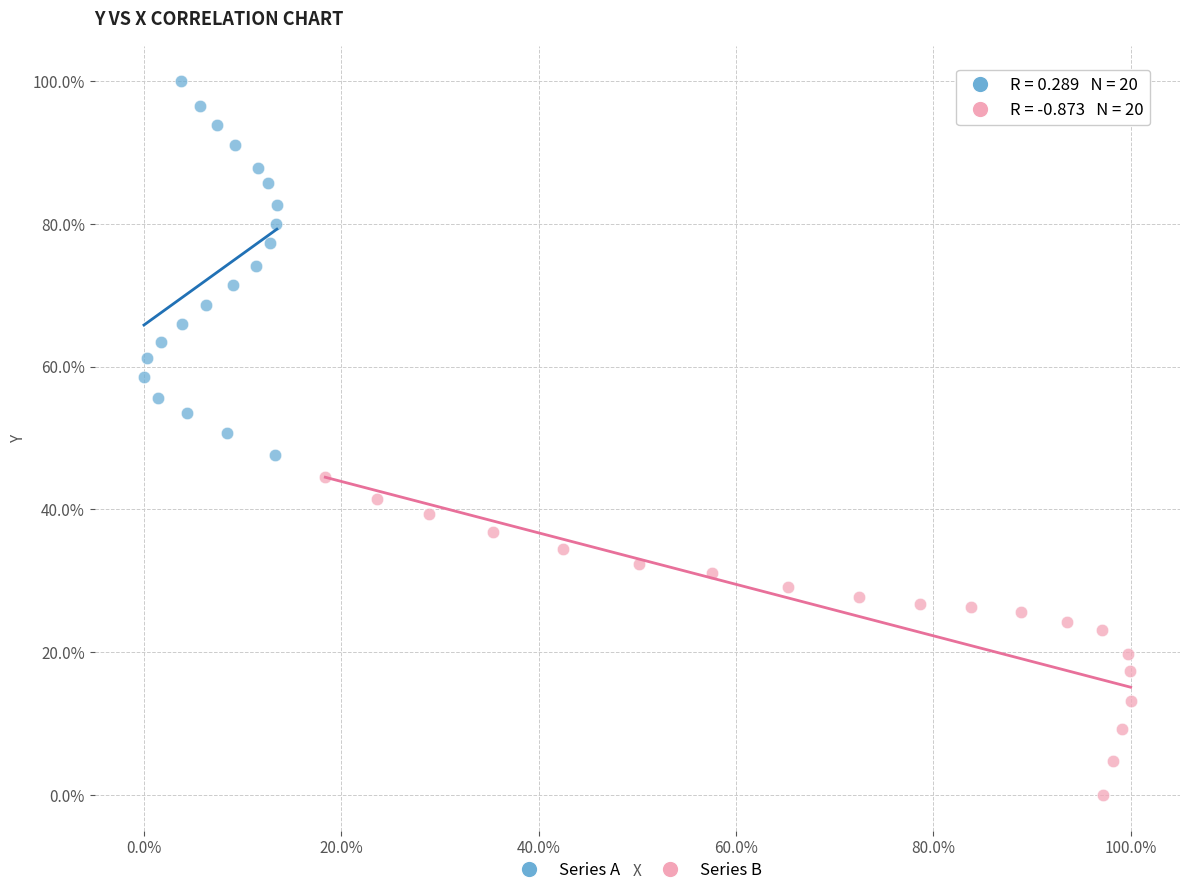

Which series has the widest spread of Y values?

Series A